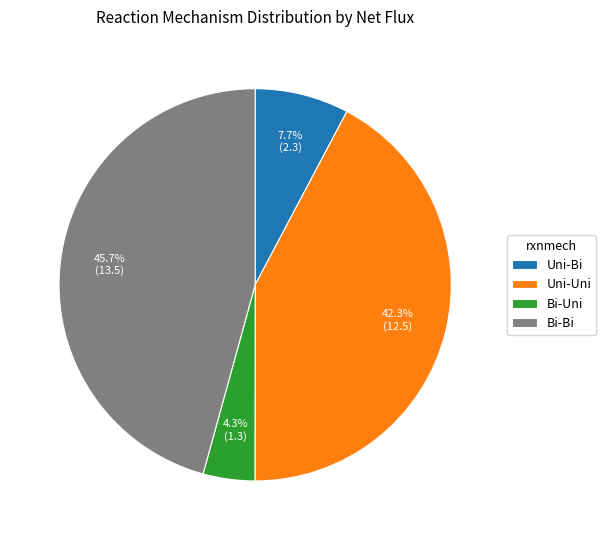

What is the largest slice in the pie chart?

Bi-Bi